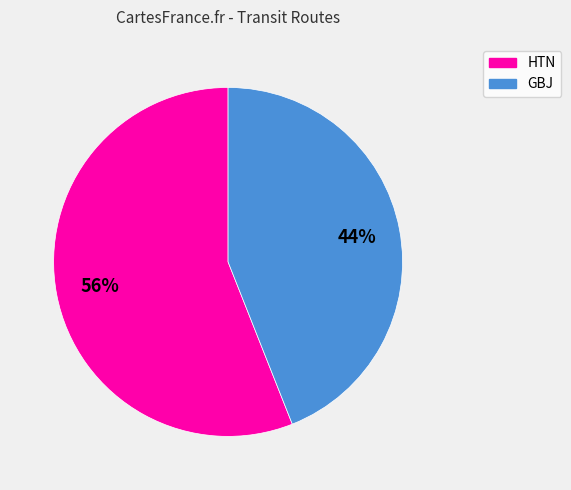

Is there any slice that represents more than half of the pie?

Yes